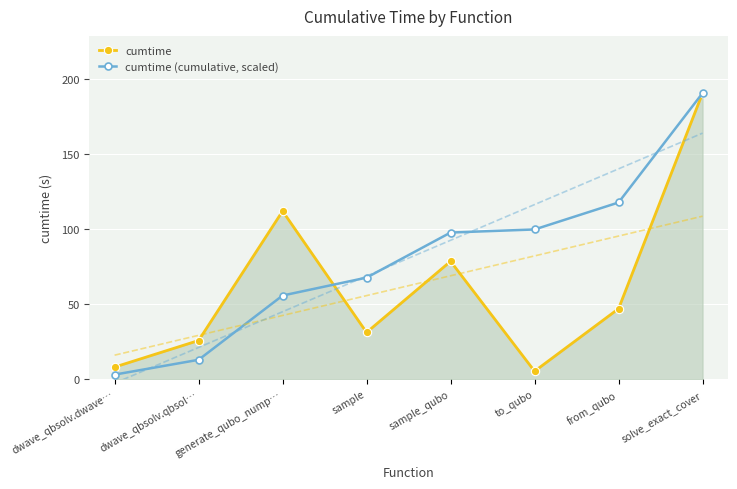

Between from_qubo and solve_exact_cover, which series saw the biggest shift?

cumtime